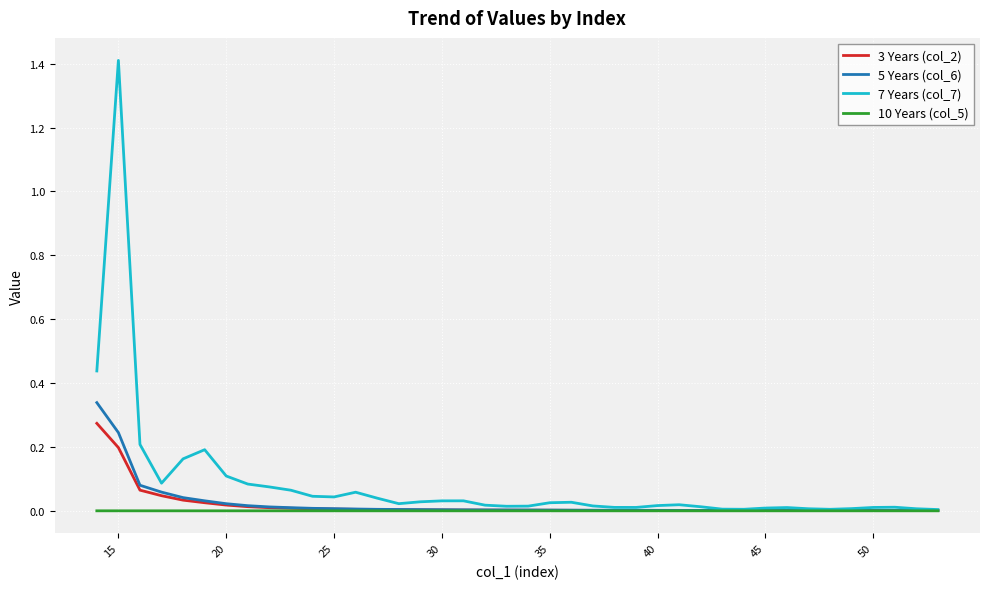

Which series has the largest range (max minus min)?

7 Years (col_7)